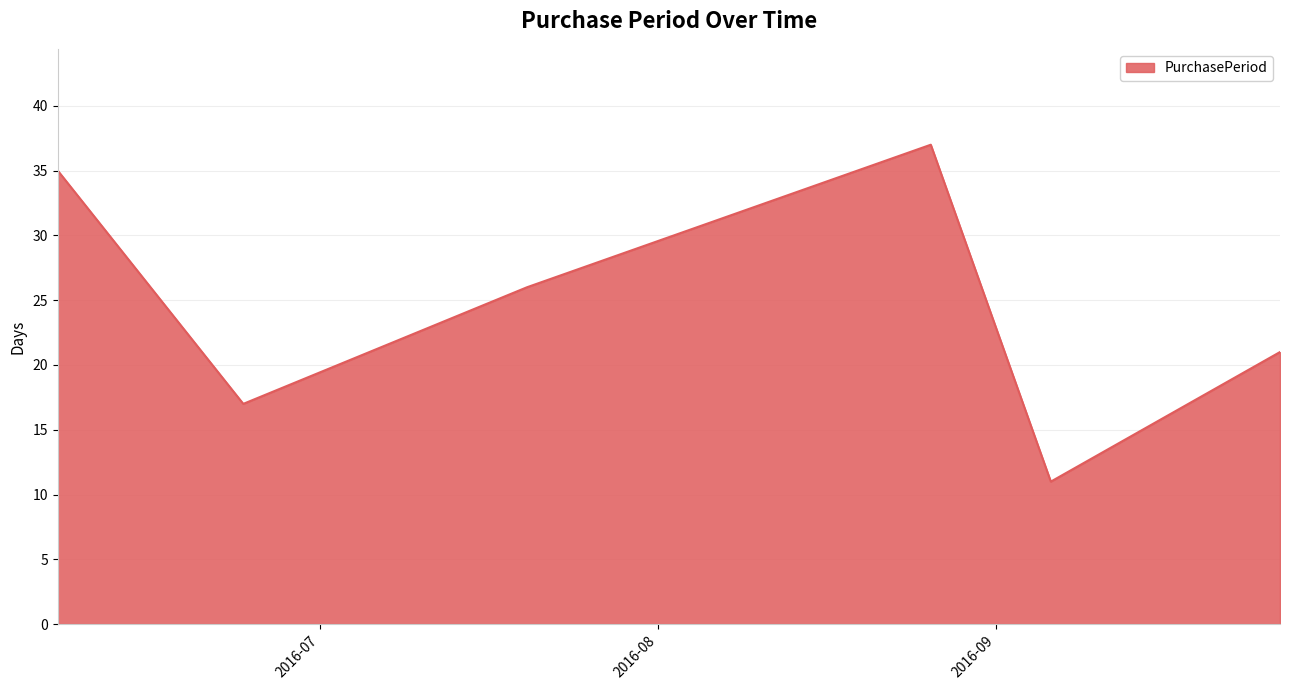

Reading right to left, what are all the values shown in this chart?

21	11	37	26	17	35